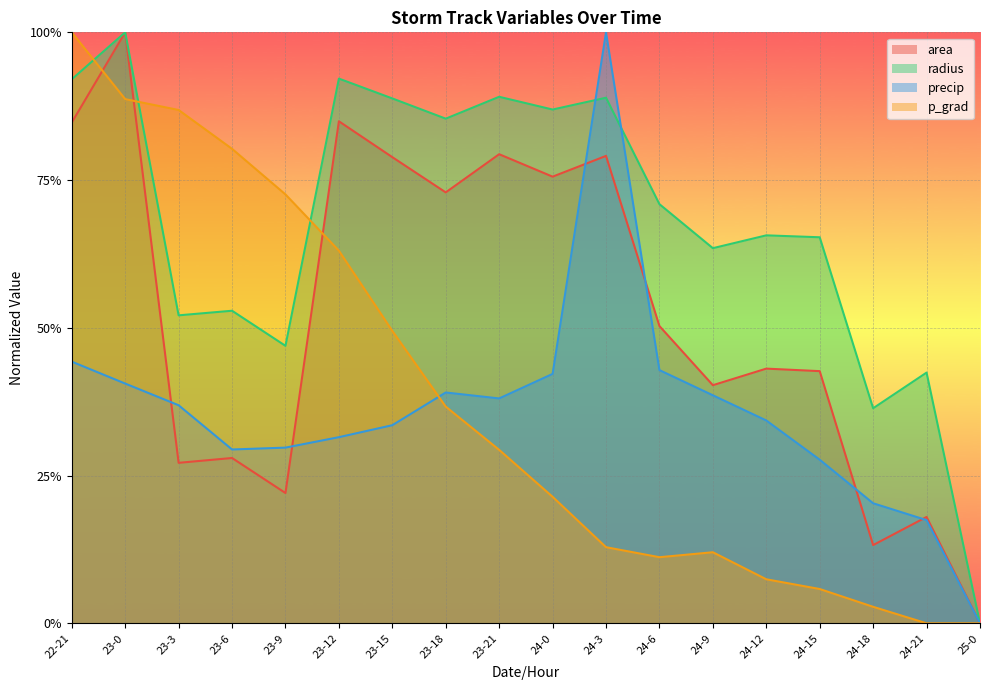

Where is precip nearest to the value 0?

25-0